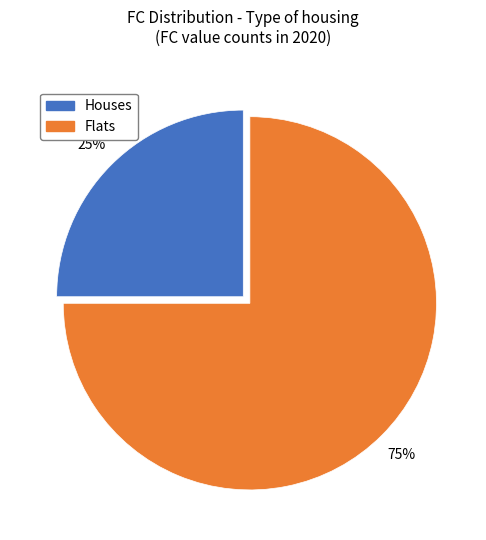

To the nearest percent, what is the difference between the largest and smallest slice percentages?

50%